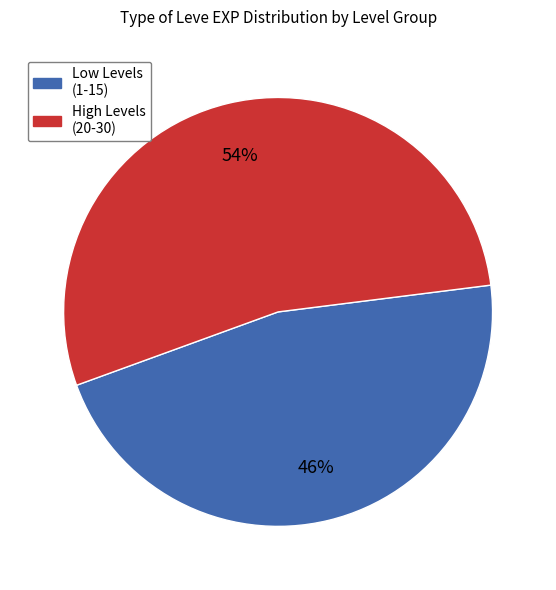

Is there any slice that represents more than half of the pie?

Yes